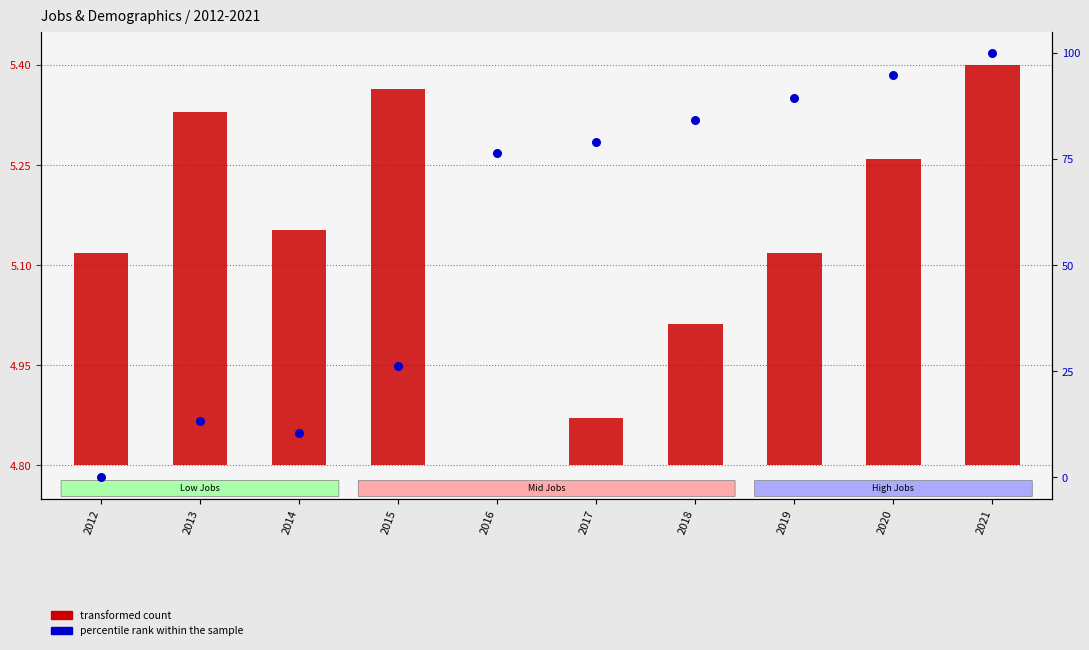

Which has a higher value, 2016 or 2020?

2020